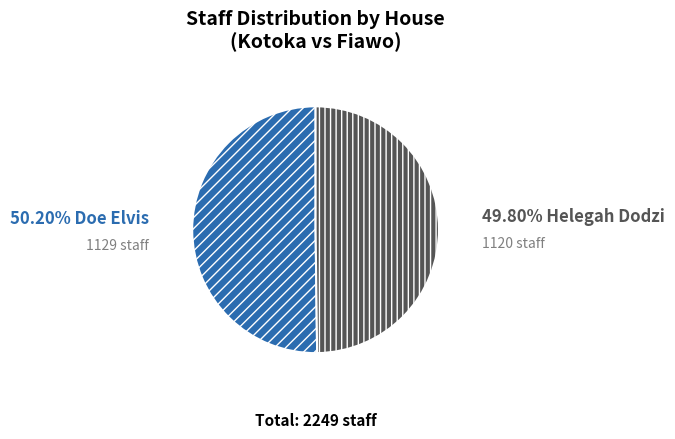

How many slices are in this pie chart?

2